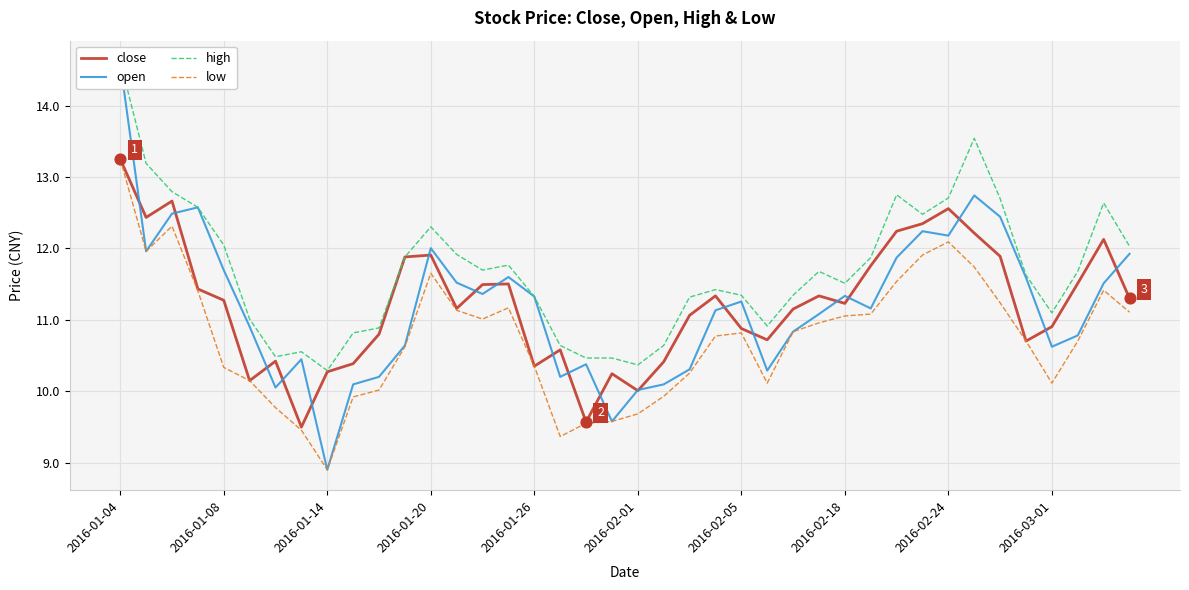

Which series contains the highest Y value?

high